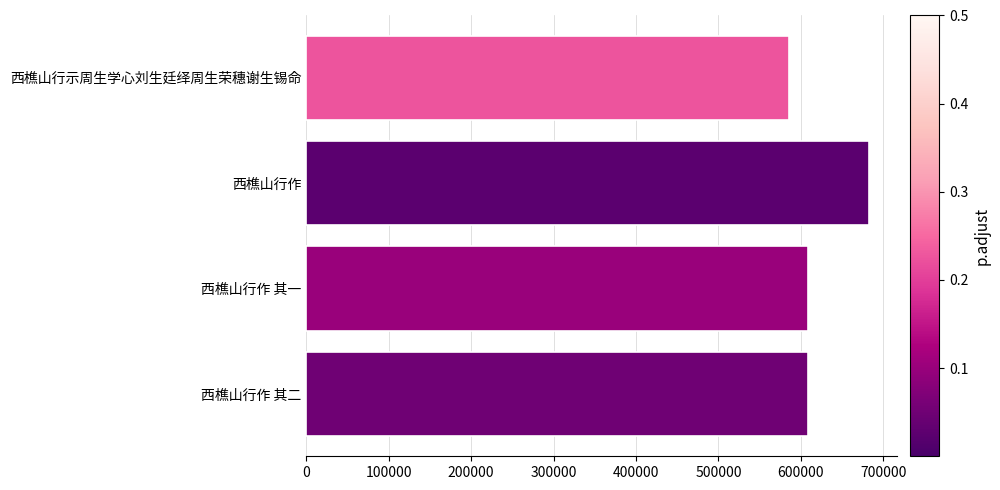

What is the maximum value shown in the chart?

682454